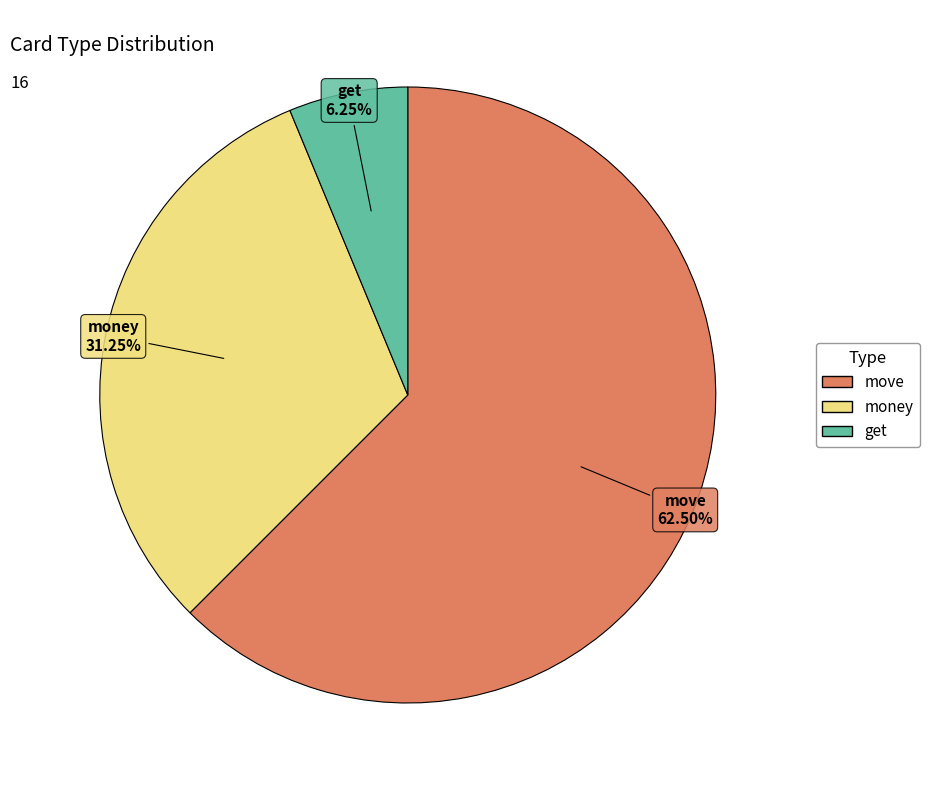

Is the sum of move and get greater than half?

Yes